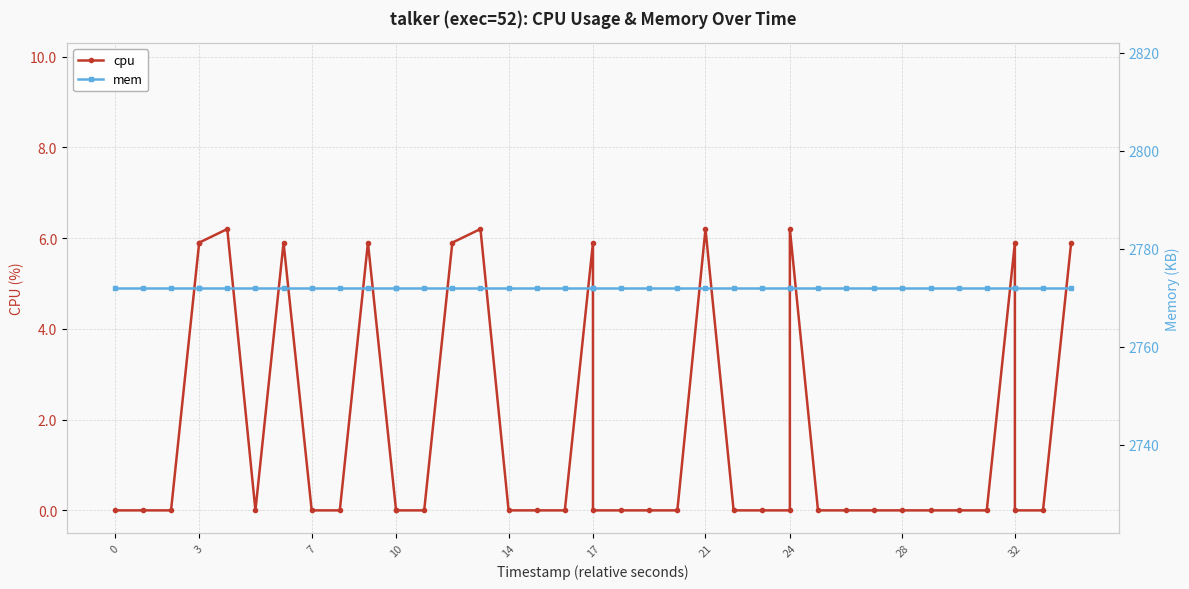

Is it true that mem equals 3848.2 at 10?

False